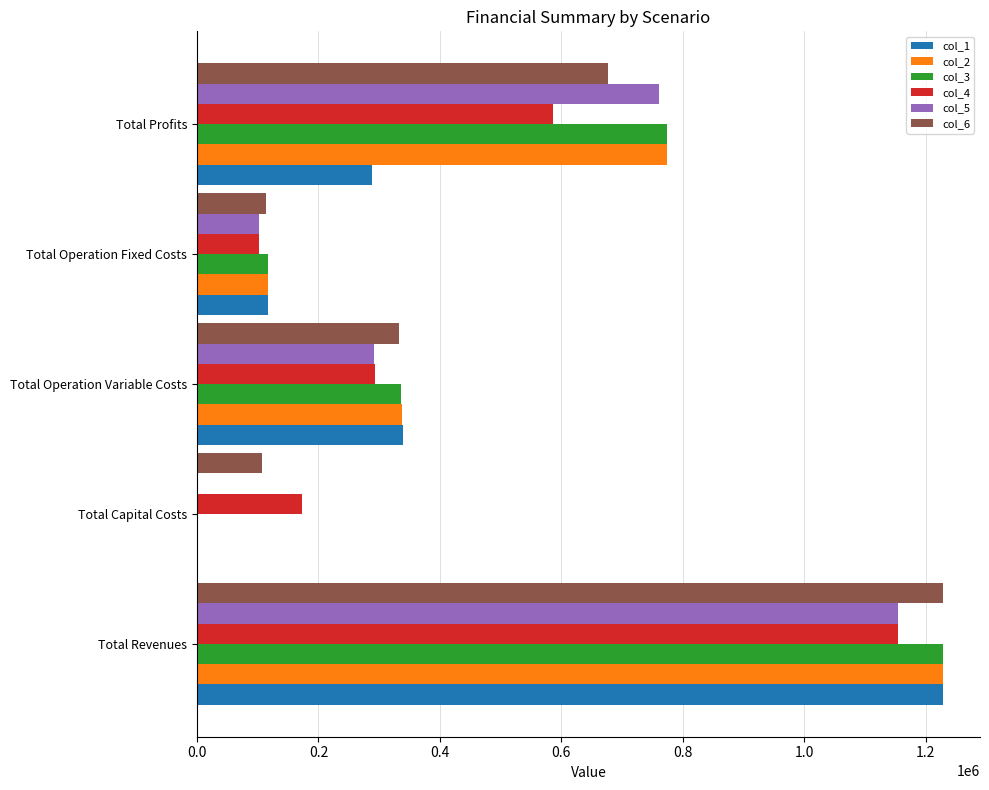

Is it true that col_1 equals 1227892.6 at Total Revenues?

True